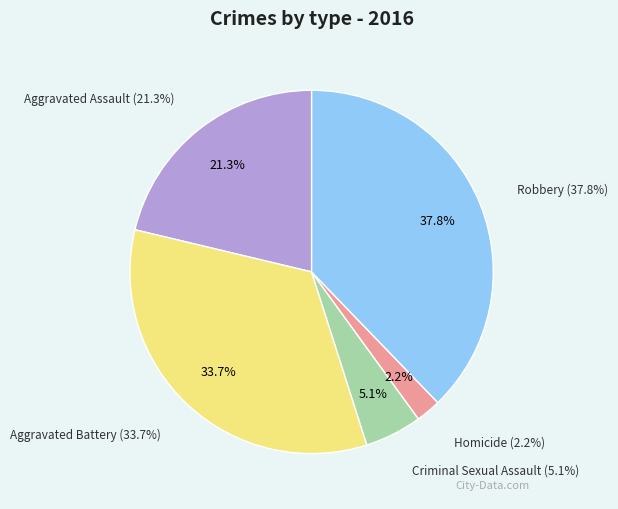

What is the ratio of the value at Criminal Sexual Assault to the value at Homicide?

2.3